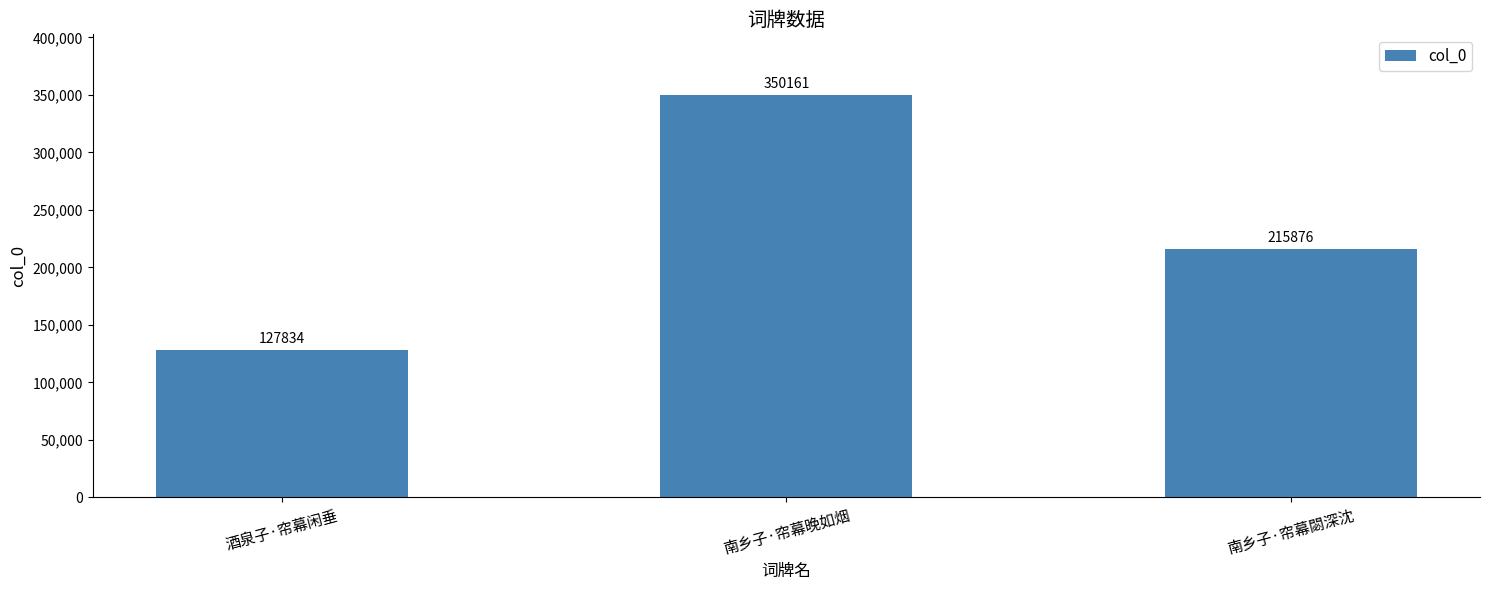

What is the maximum value shown in the chart?

350161